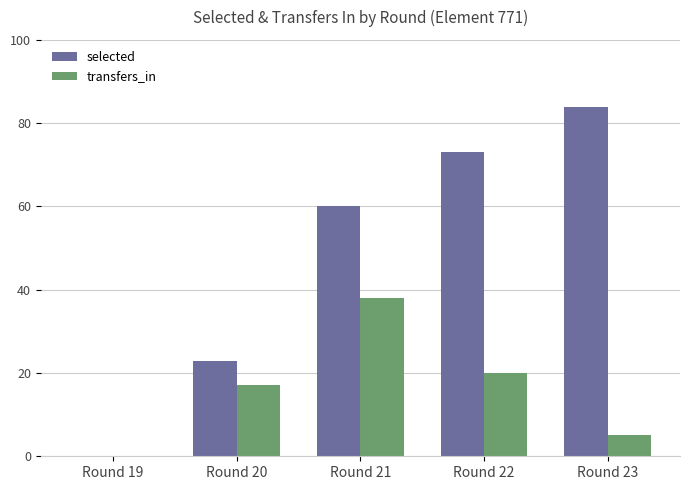

At which category is the sum across all series the highest?

Round 21